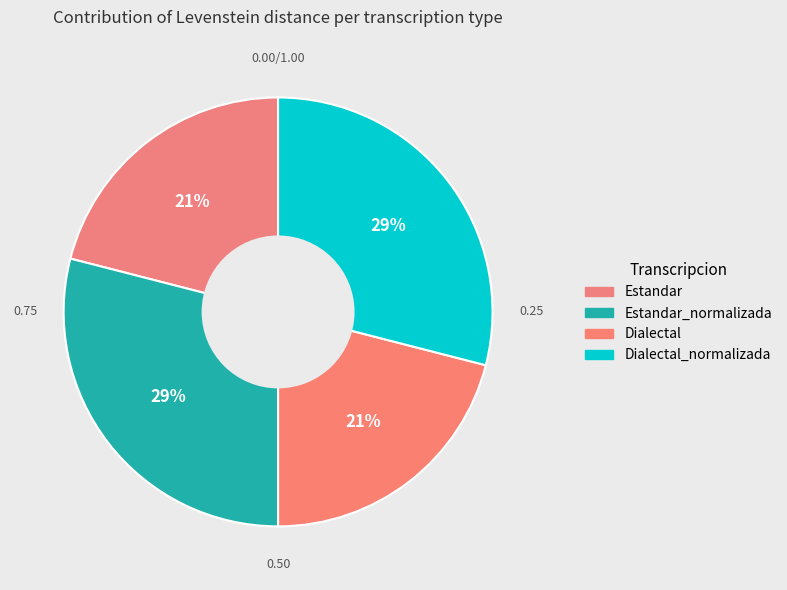

To the nearest percent, what is the combined percentage of Dialectal and Dialectal_normalizada?

50%